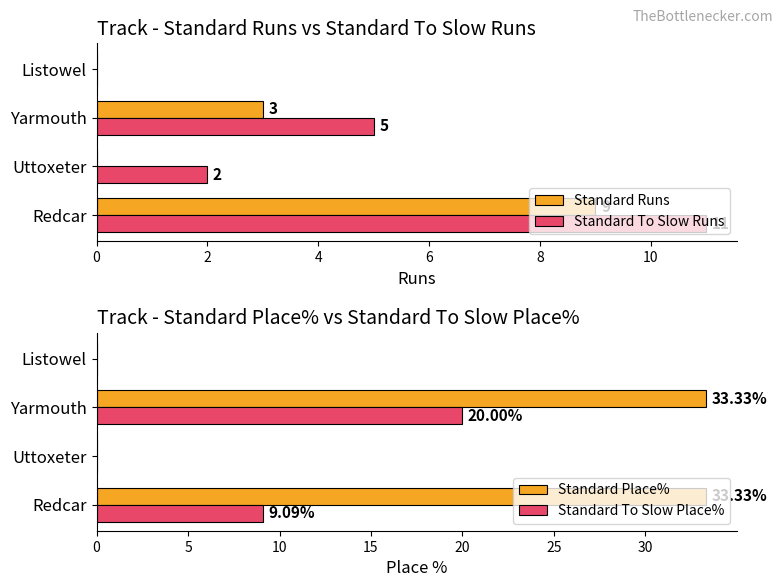

The value of Standard To Slow Runs at Yarmouth is 7.1. True or false?

False